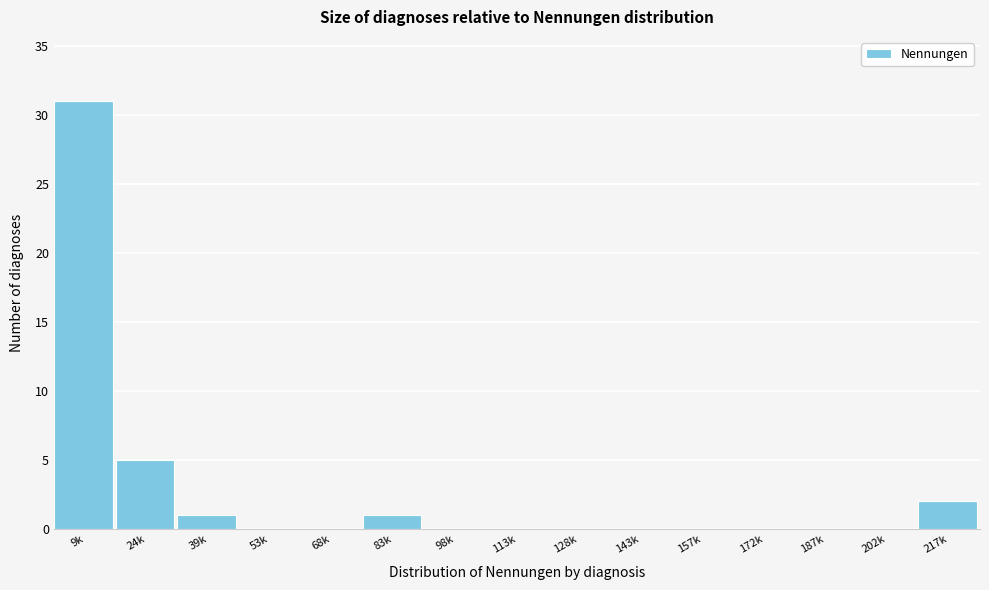

Reading right to left, transcribe all the data shown in this chart.

217k=2	202k=0	187k=0	172k=0	157k=0	143k=0	128k=0	113k=0	98k=0	83k=1	68k=0	53k=0	39k=1	24k=5	9k=31